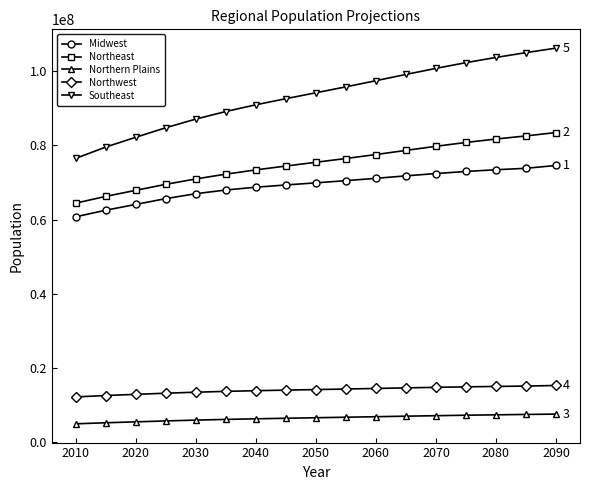

What is the greatest value displayed?

106289840